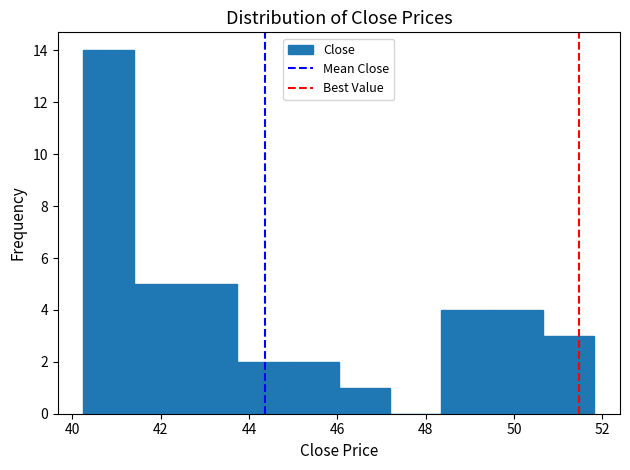

What is the height of the bar covering 46.0 to 47.2 on the x-axis? Neither the bar edges nor the heights are printed on the chart, so give them approximately, as read against the axes.

1